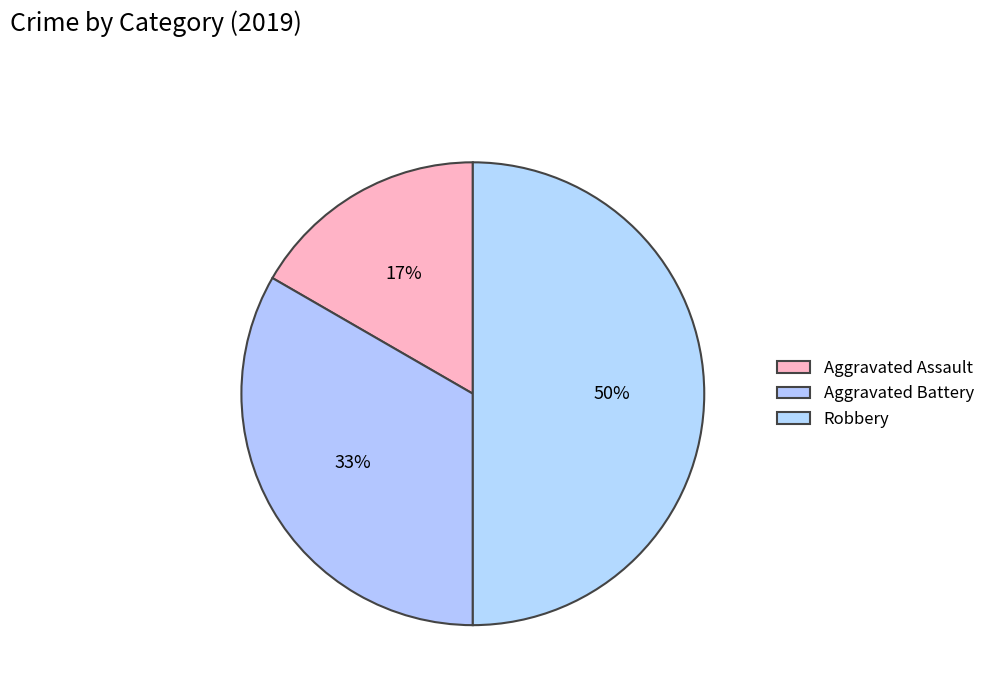

True or false: Aggravated Battery accounts for 33% of the total.

True